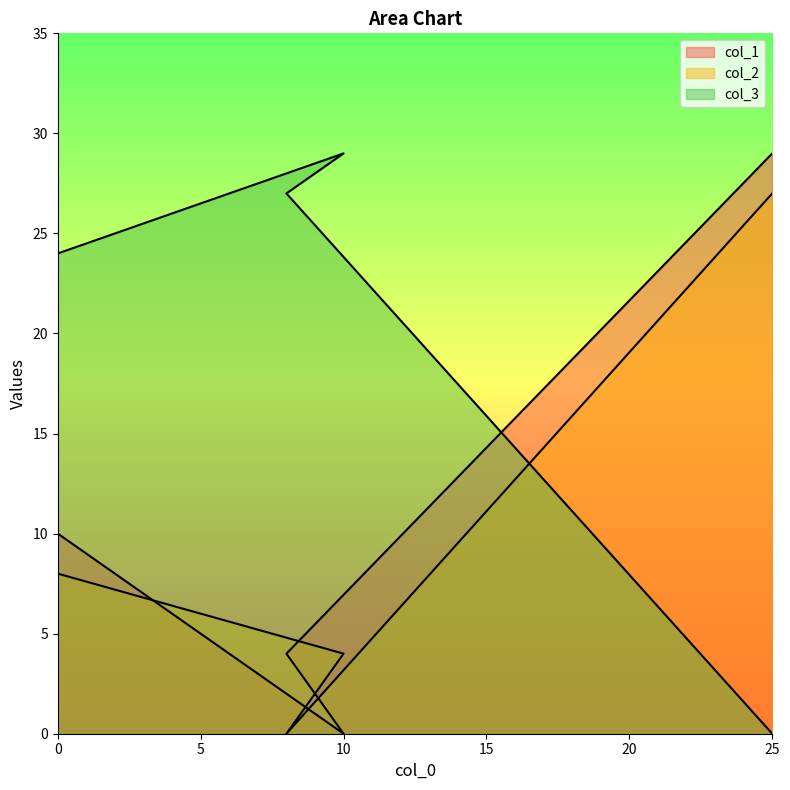

Which category has the highest value across all series?

25